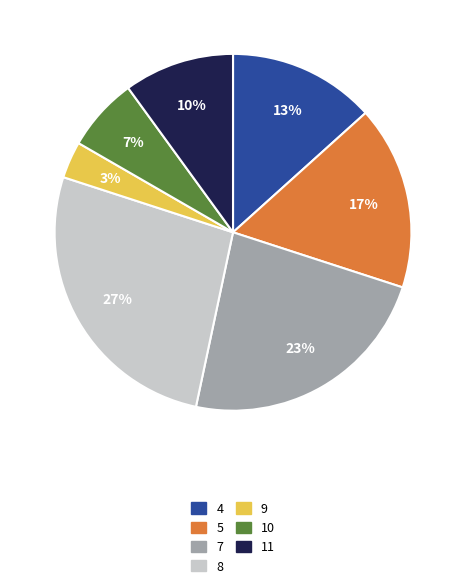

Is there a majority slice in this chart?

No